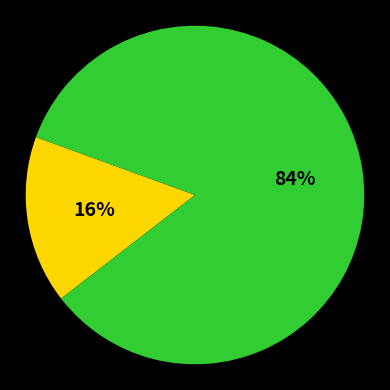

How many segments does this pie chart have?

2